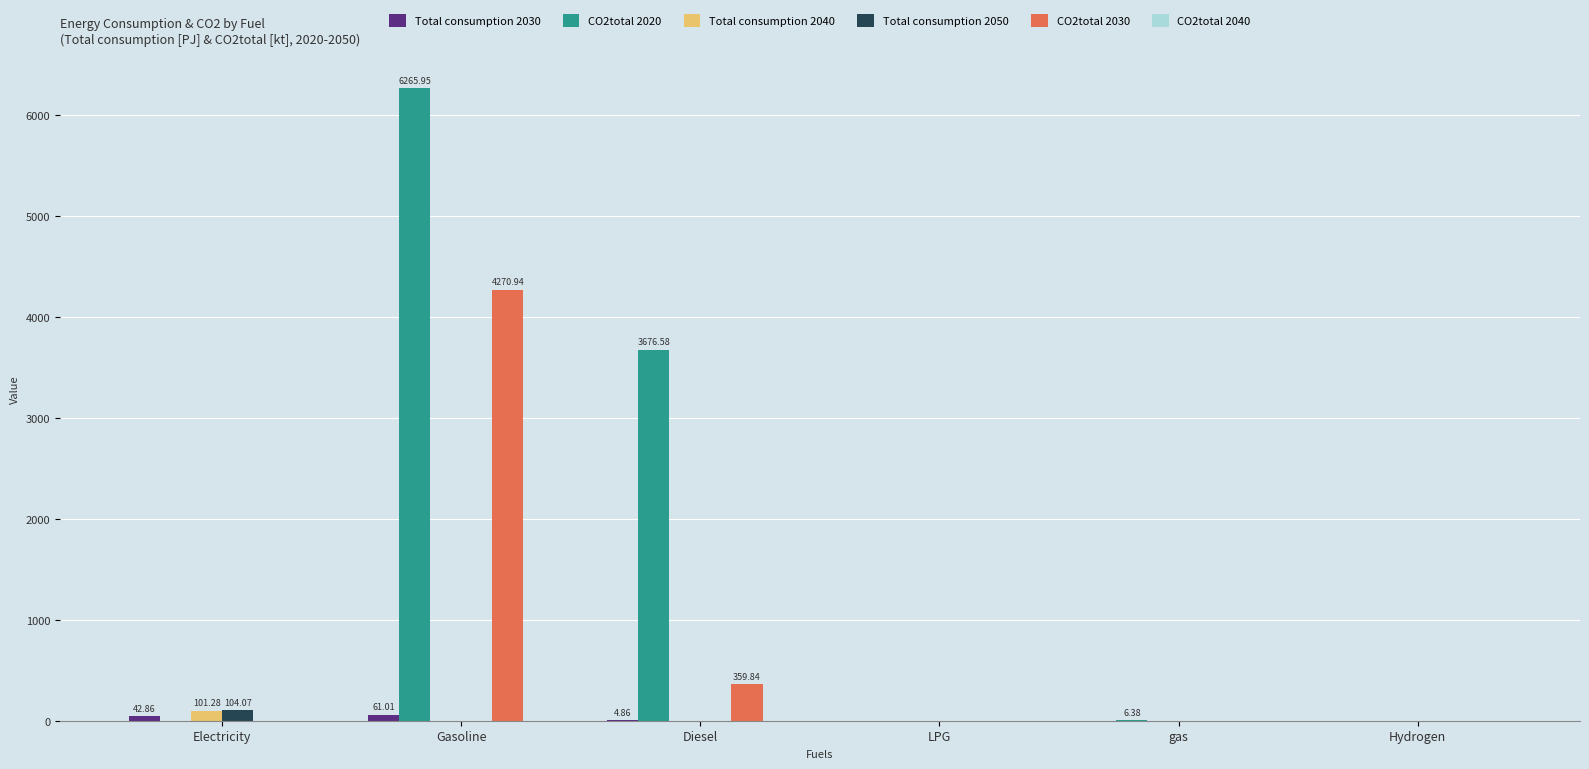

What is the sum of all CO2total 2020 values?

9949.0